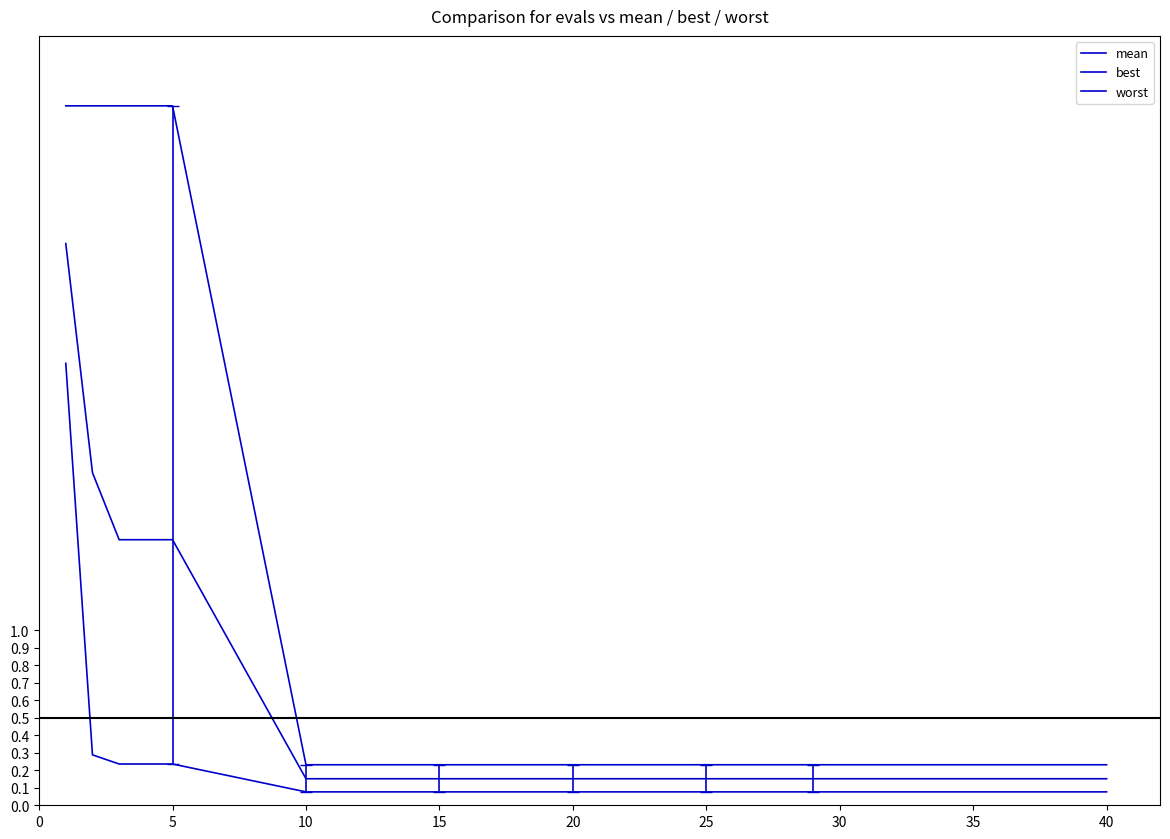

How many lines are shown in the chart?

3